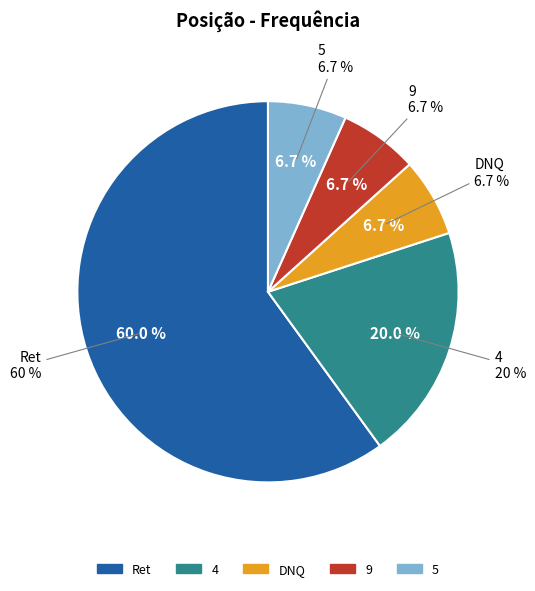

To the nearest percent, what is the combined percentage of Ret and DNQ?

67%